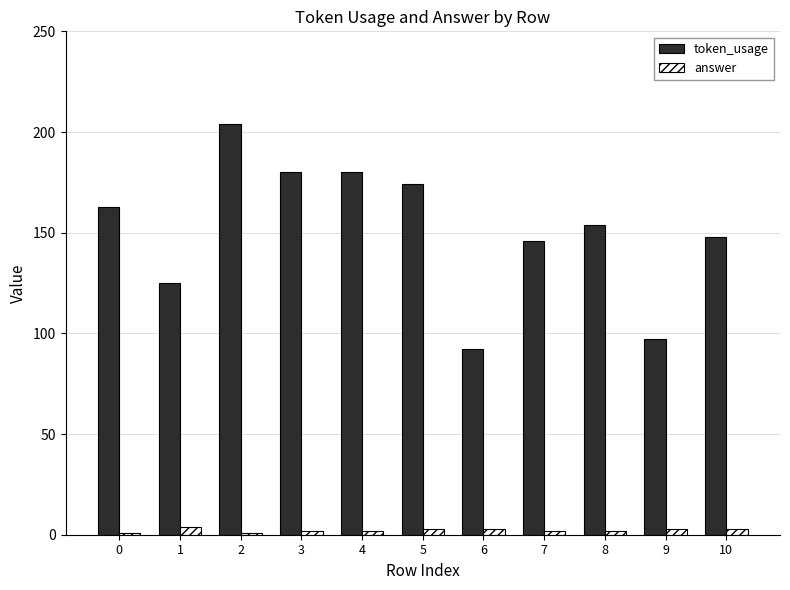

What is the difference between the maximum and minimum values in the token_usage series?

112